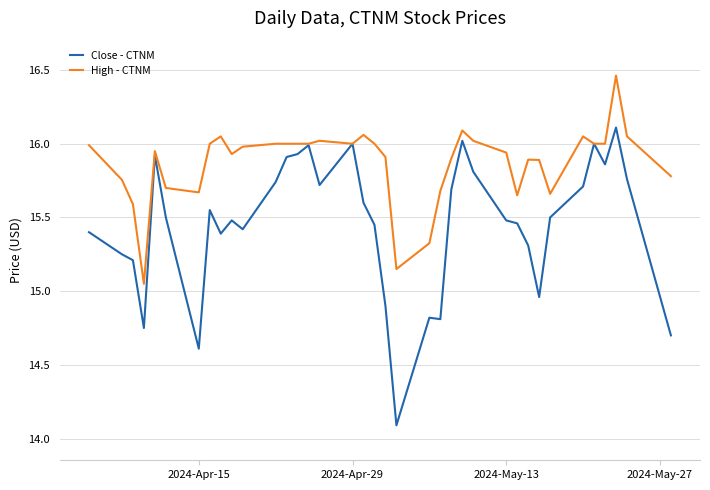

Rank the series by their average value, from highest to lowest.

High - CTNM, Close - CTNM